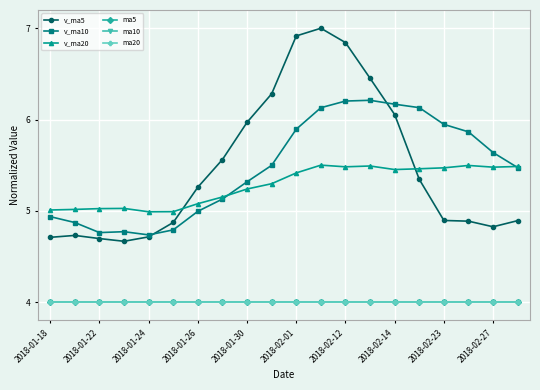

What are all the series names shown in the legend?

v_ma5, v_ma10, v_ma20, ma5, ma10, ma20